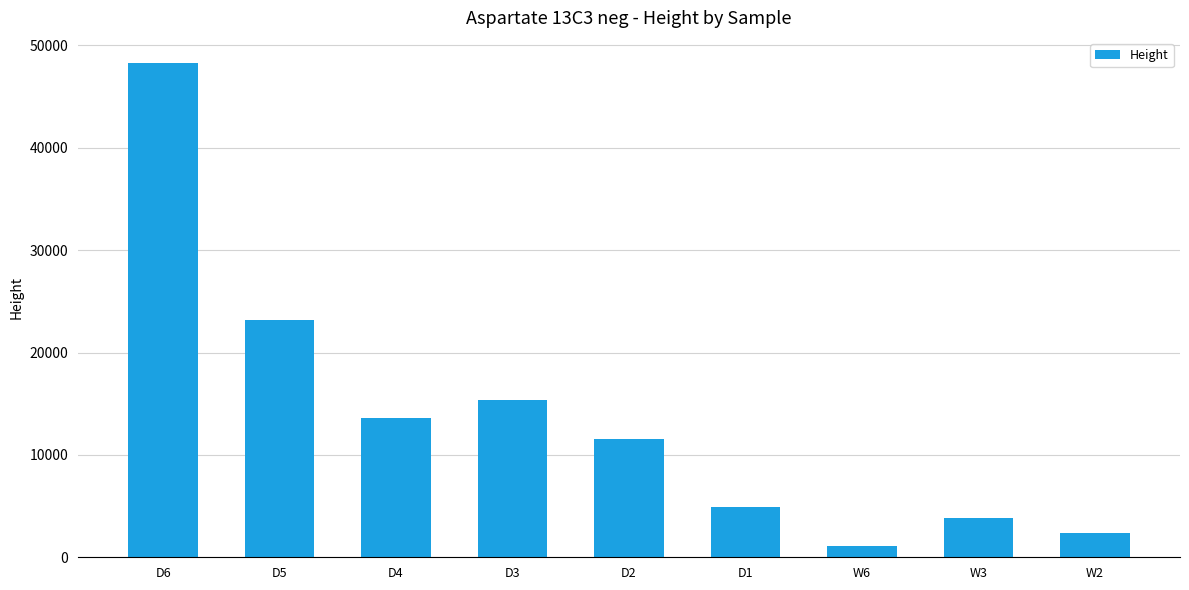

Approximately how many times larger is the value at W2 compared to D1?

0.5